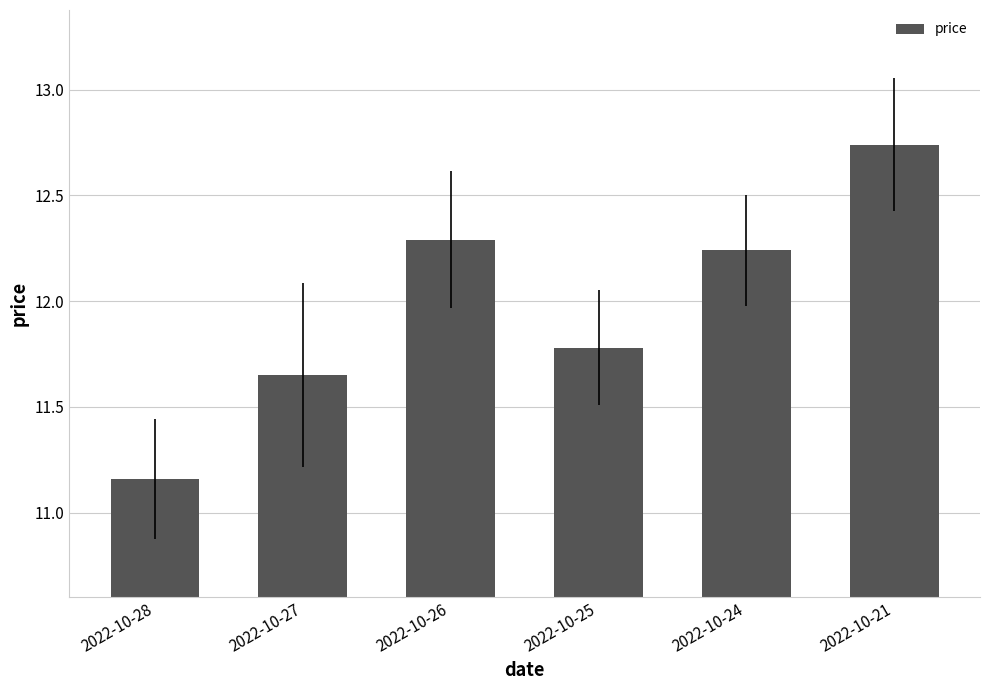

Are the bars grouped side by side (vs. stacked)?

No